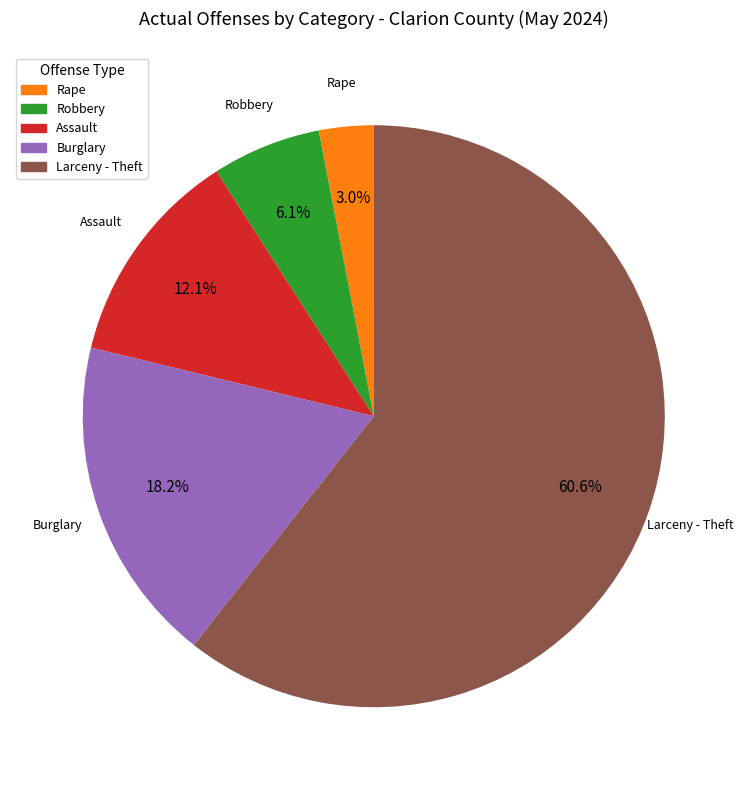

What percentage do Assault and Burglary together represent?

30.3%